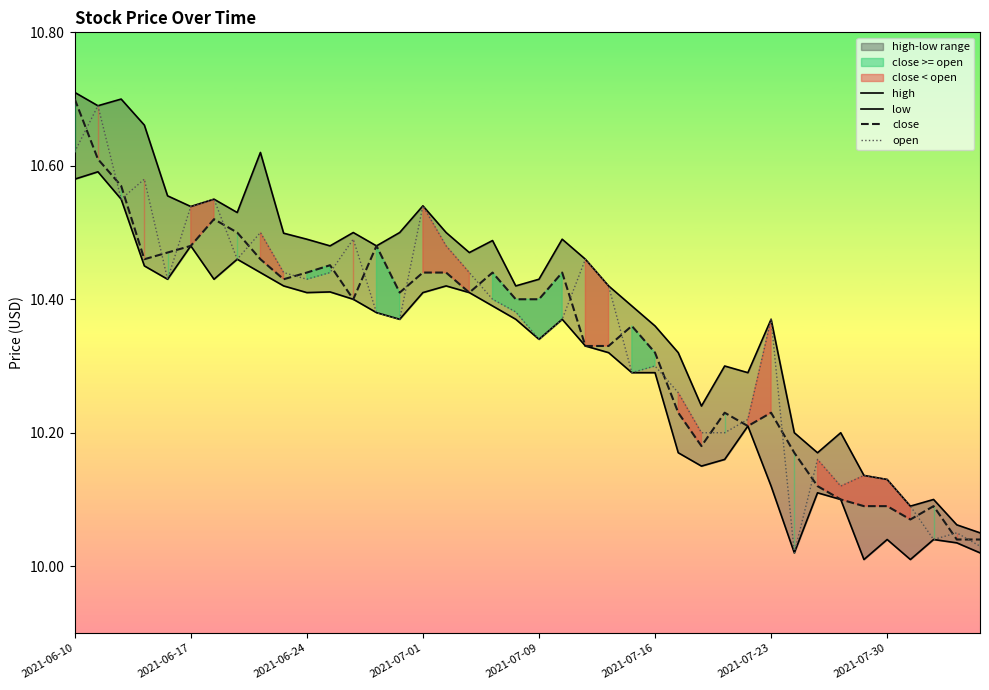

Rank the series at 14 from lowest to highest value.

low, open, close, high